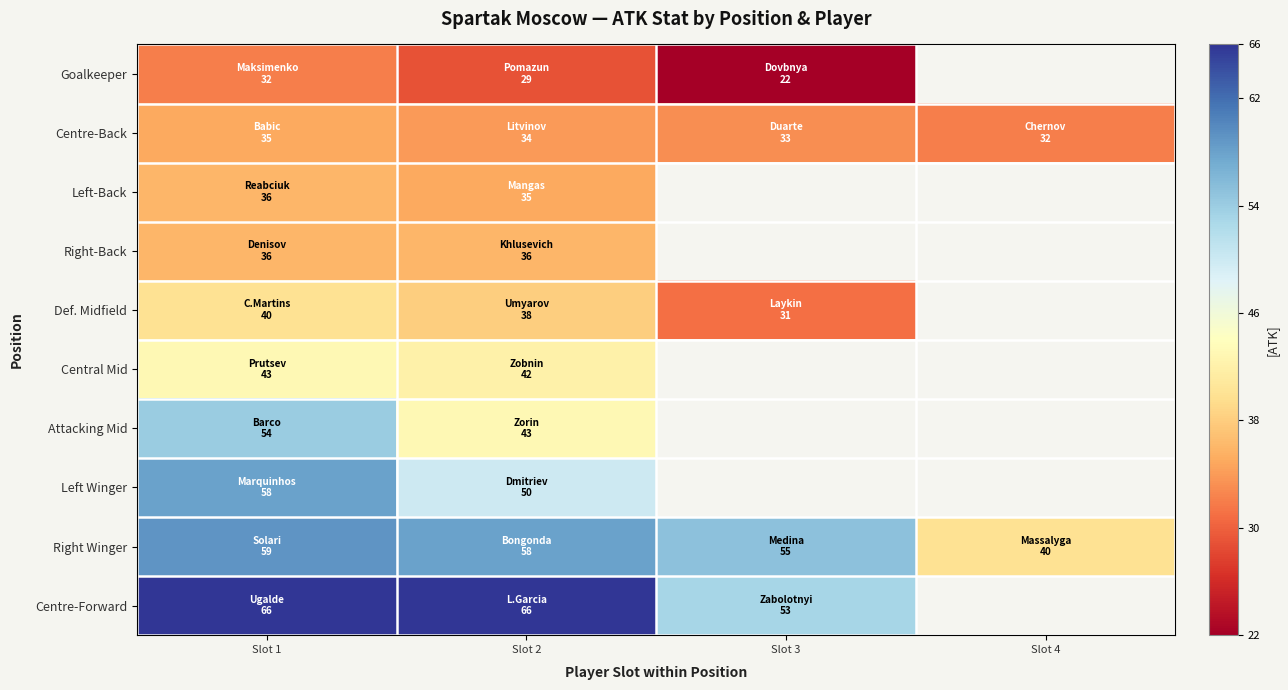

Which label corresponds to the largest value in the chart?

Slot 1